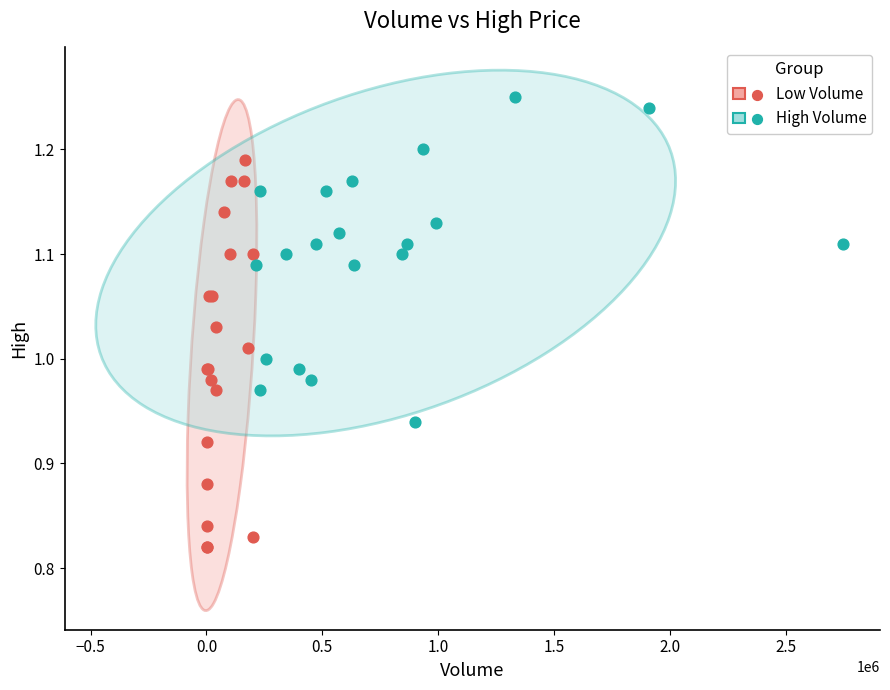

Which series contains the highest Y value?

High Volume